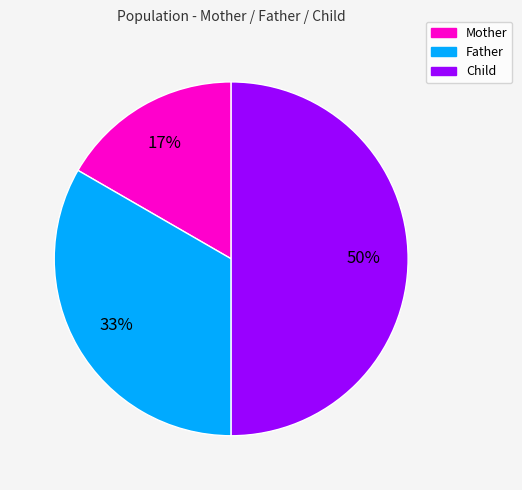

What percentage is the Child slice, to the nearest percent?

50%